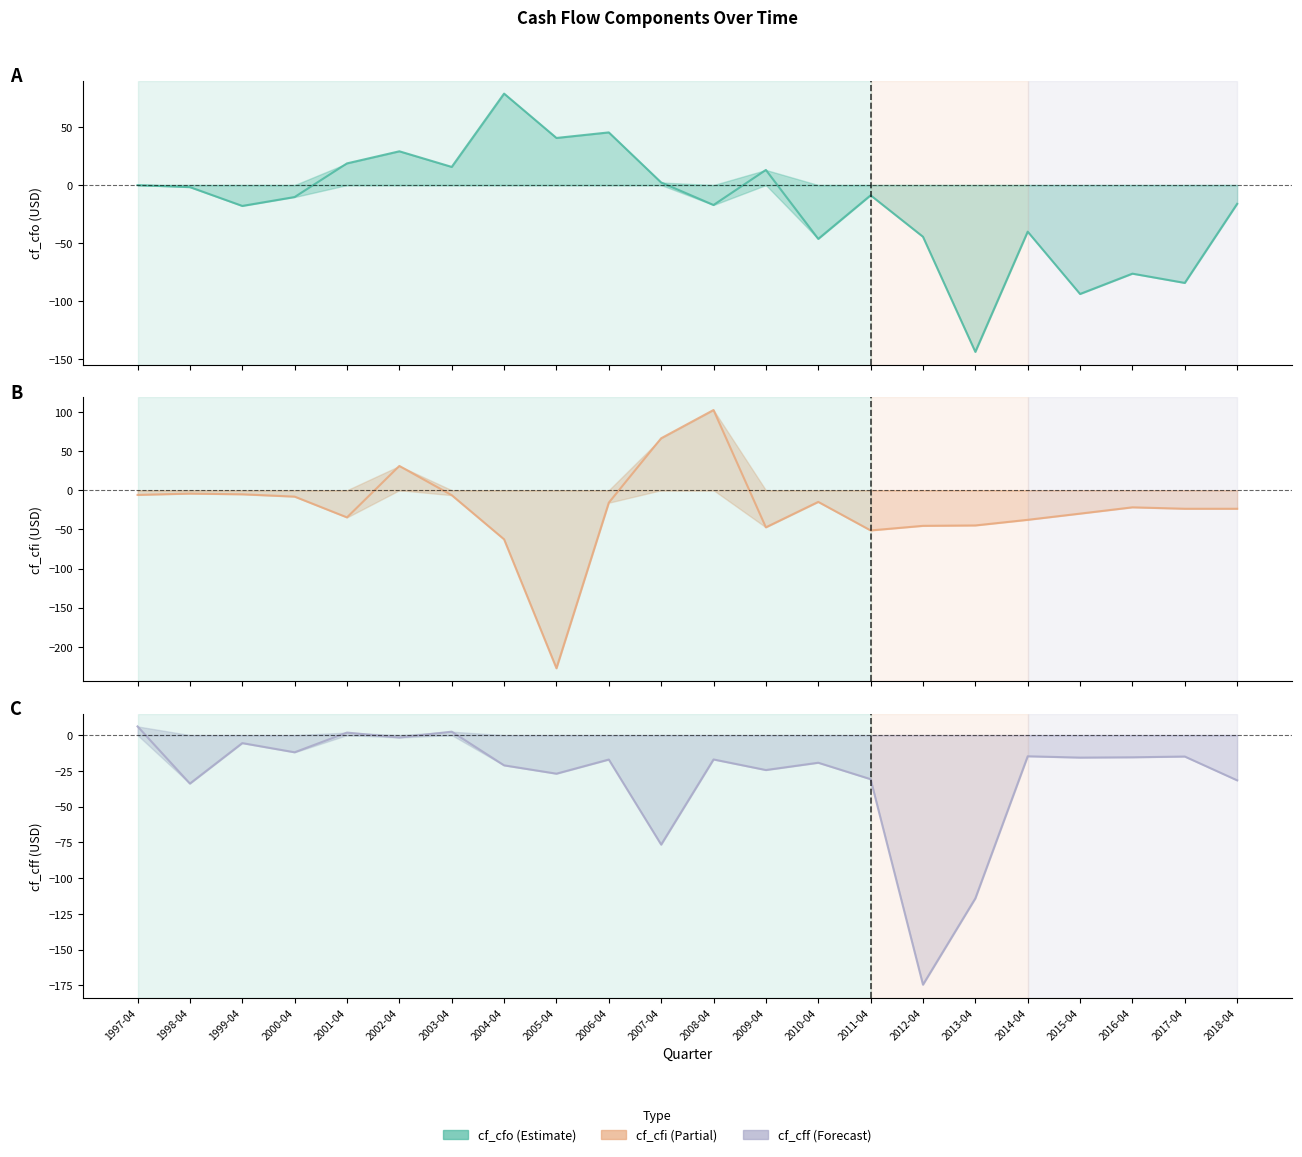

Which has a higher value, 1997-04 or 2012-04?

1997-04